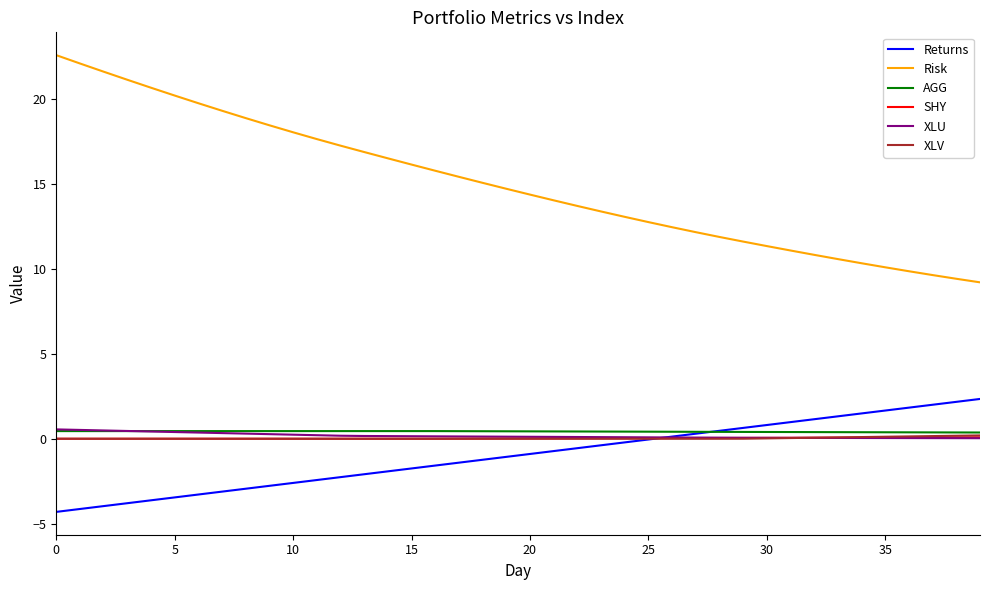

True or false: Risk and XLV intersect in this chart.

False